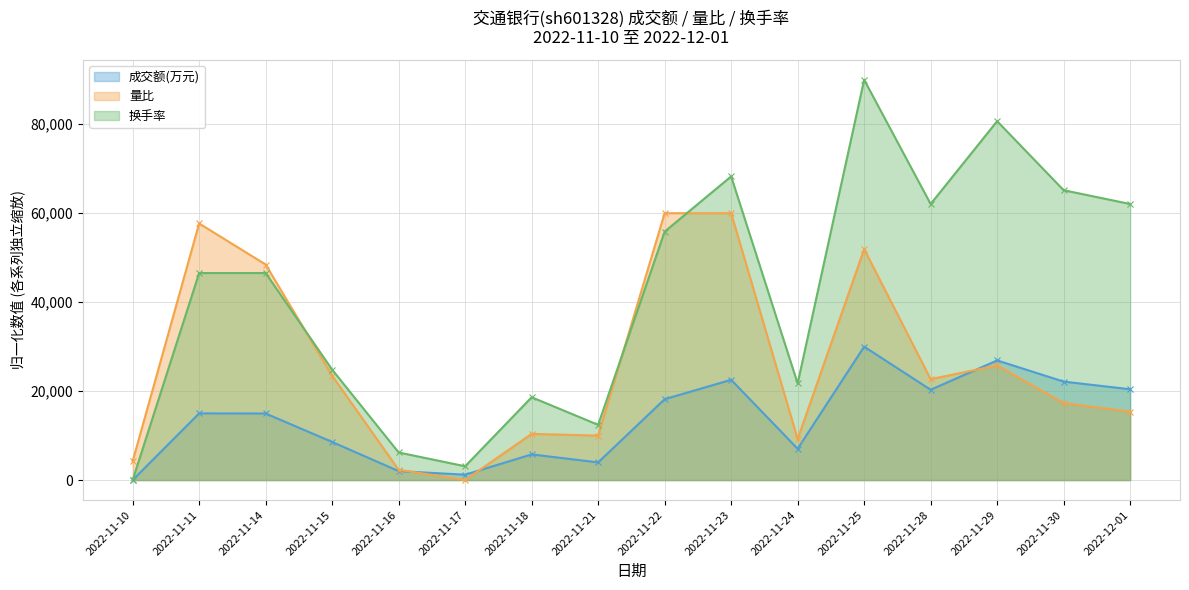

What is the difference between the highest and lowest values at 2022-11-28?

41763.0